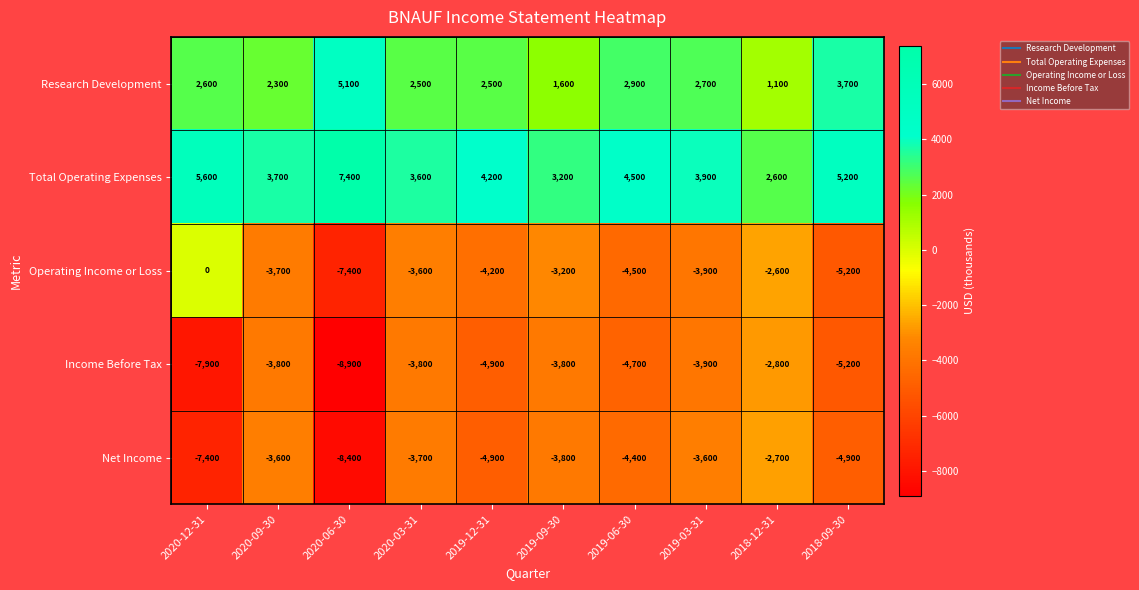

Which series has the widest spread of values?

Operating Income or Loss